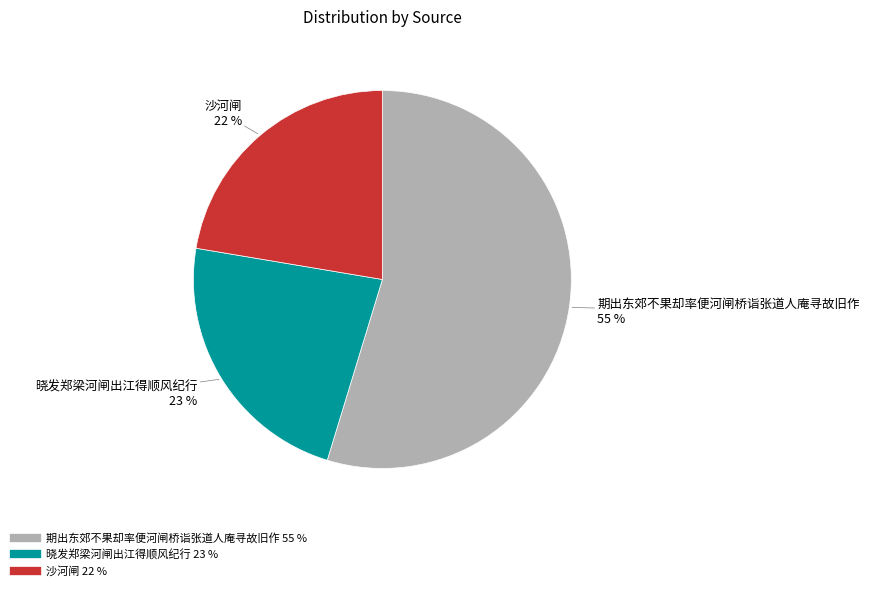

What percentage is the 期出东郊不果却率便河闸桥诣张道人庵寻故旧作 slice, to the nearest percent?

55%